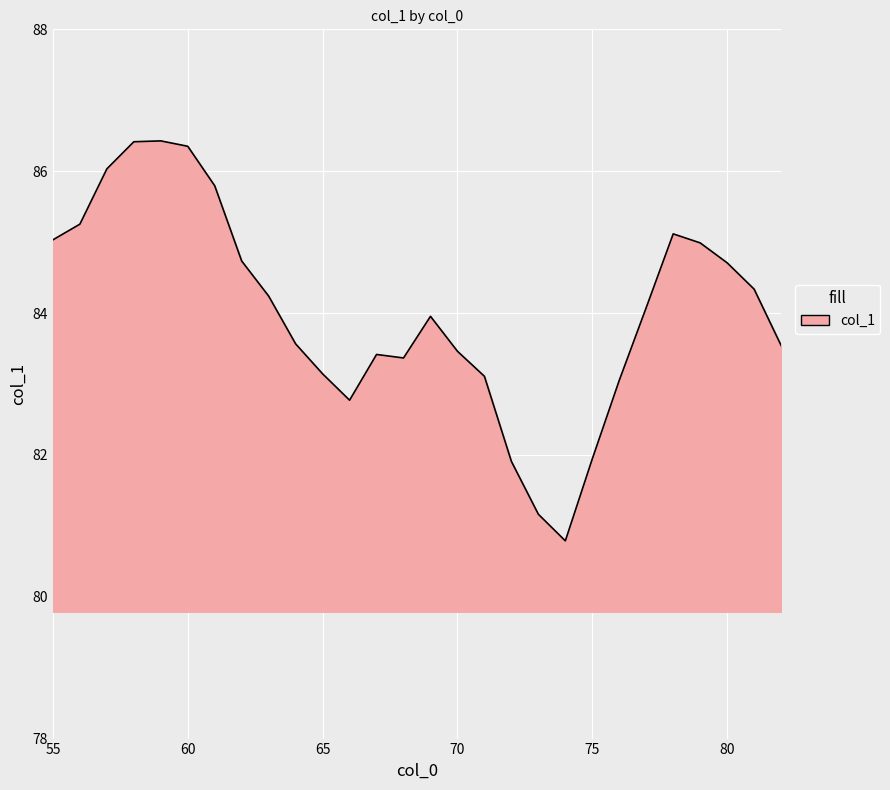

What is the minimum value shown in the chart?

80.8